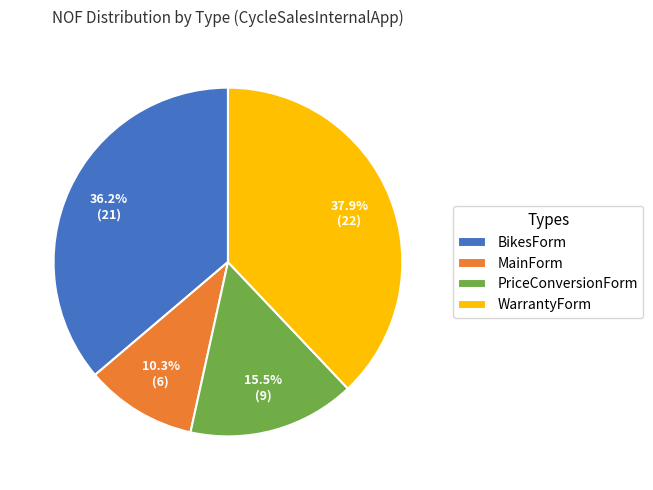

What is the largest slice in the pie chart?

WarrantyForm